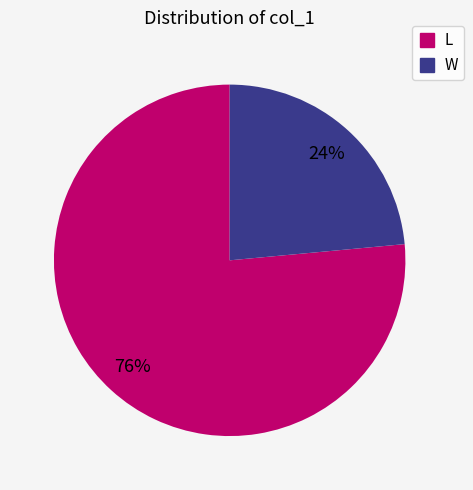

What percentage is the W slice, to the nearest percent?

24%